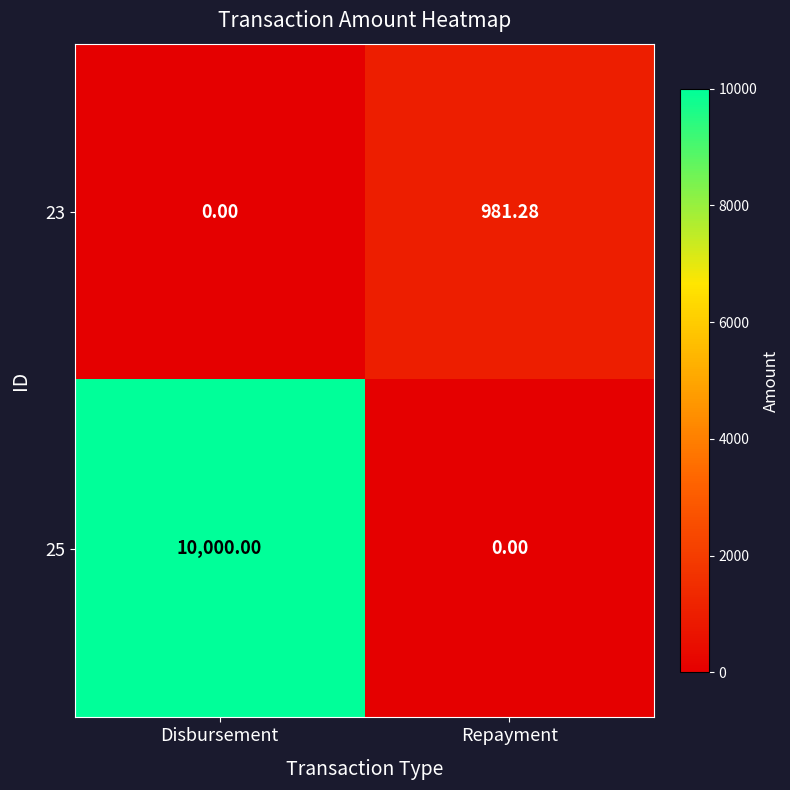

At how many categories does at least one series exceed 156?

2